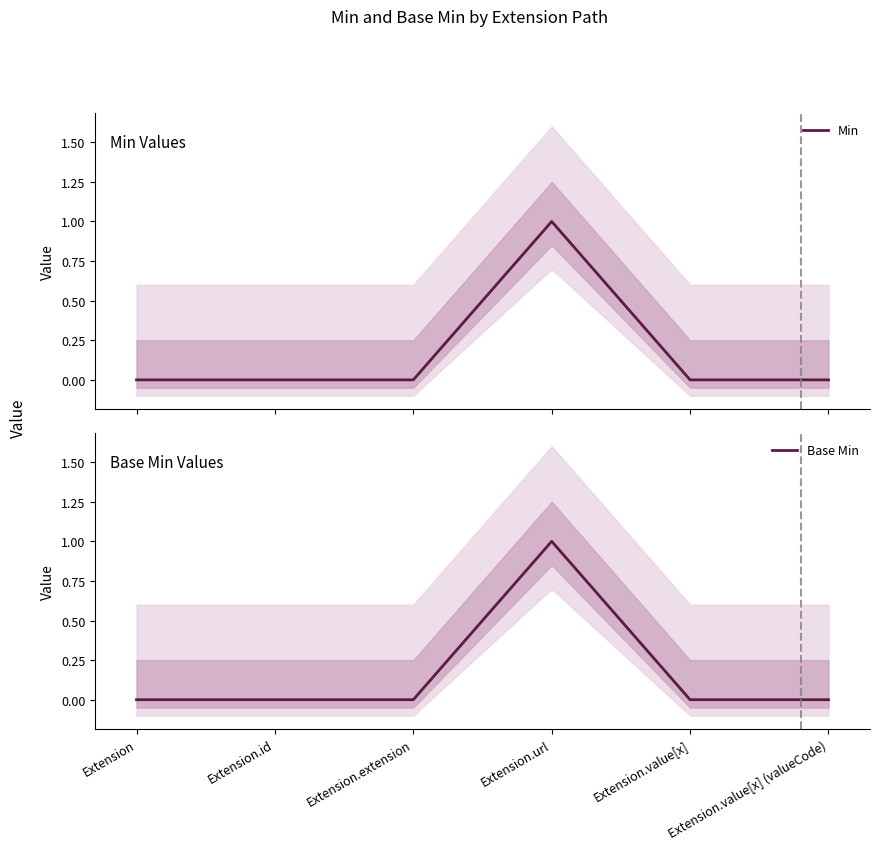

At which category does the chart reach its peak across all series?

Extension.url